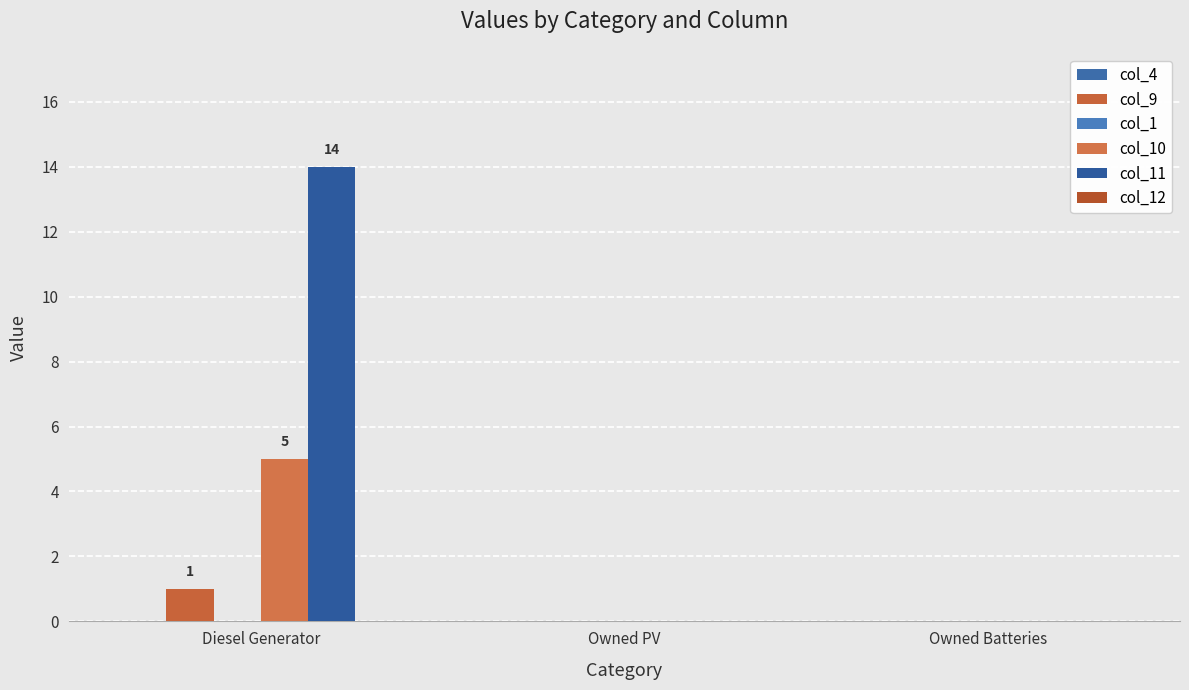

How many data points does each series have?

3